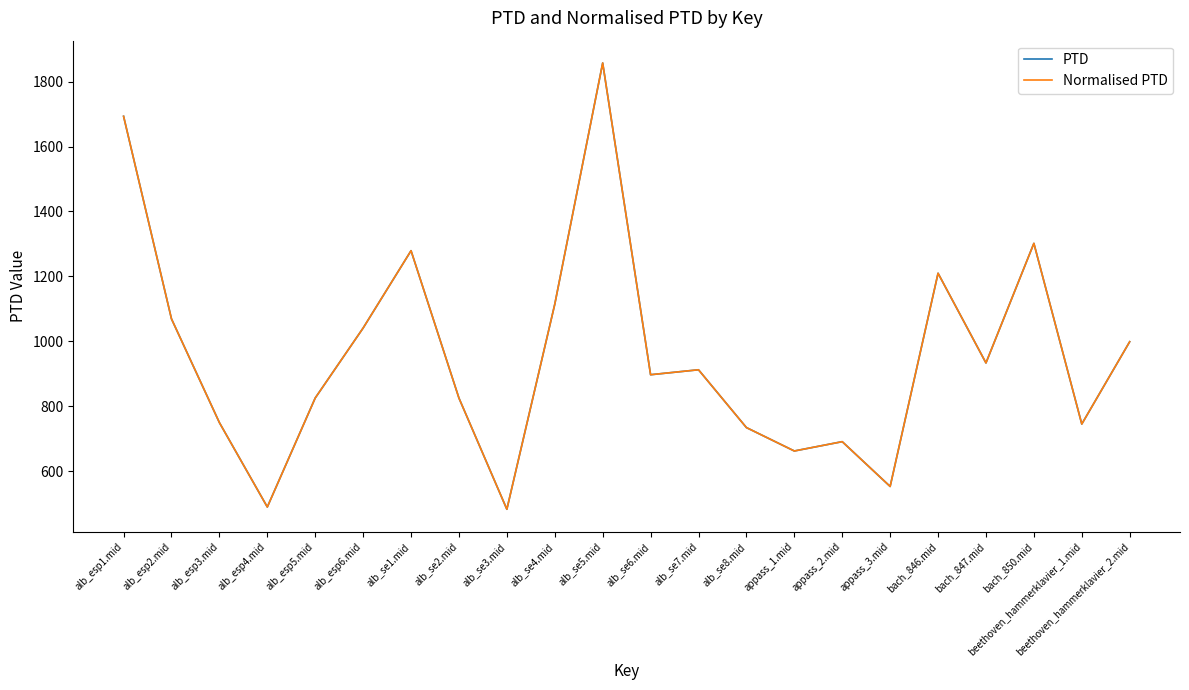

What is the highest value of the Normalised PTD series?

1857.3